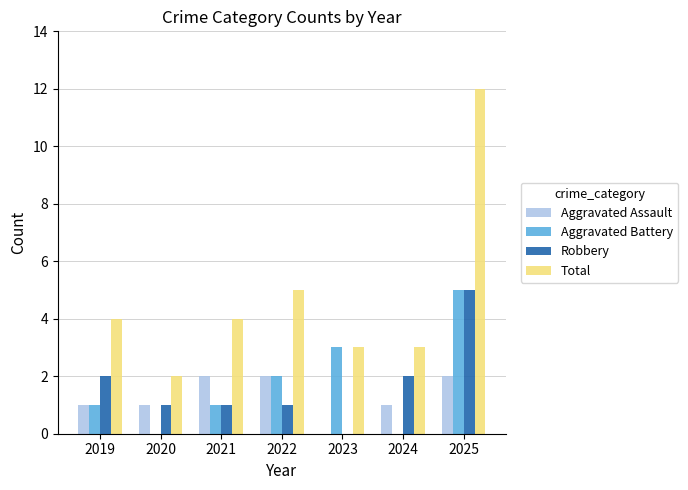

Count the number of data series in this chart.

4